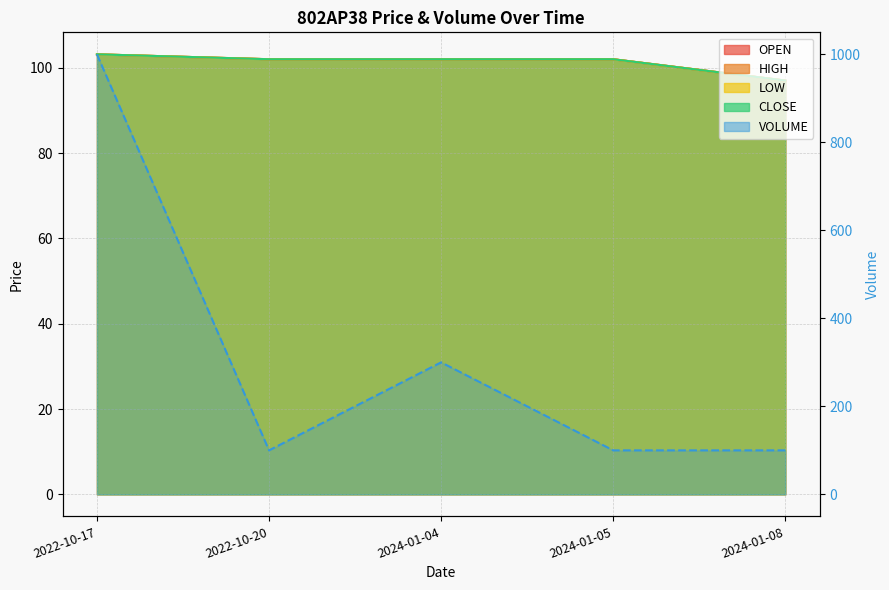

Reading right to left, transcribe all the data shown in this chart.

OPEN: 97.0	102.0	102.0	102.0	103.2
HIGH: 97.0	102.0	102.0	102.0	103.2
LOW: 97.0	102.0	102.0	102.0	103.2
CLOSE: 97.0	102.0	102.0	102.0	103.2
VOLUME: 100.0	100.0	300.0	100.0	1000.0